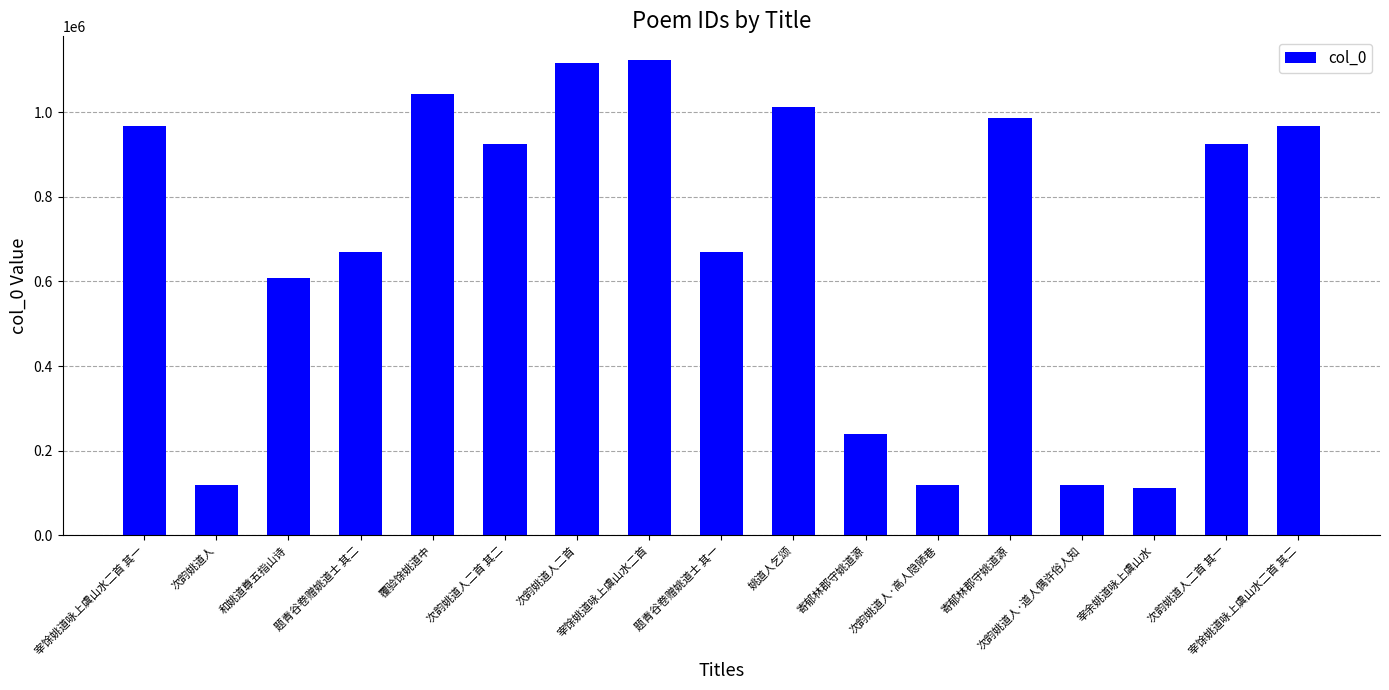

How many bars are there in total?

17